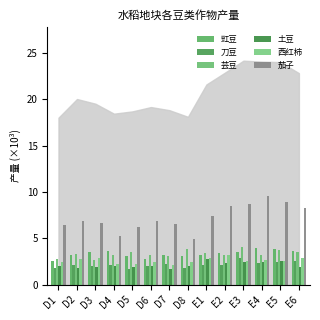

Which category has the highest value in the 豇豆 series?

E4